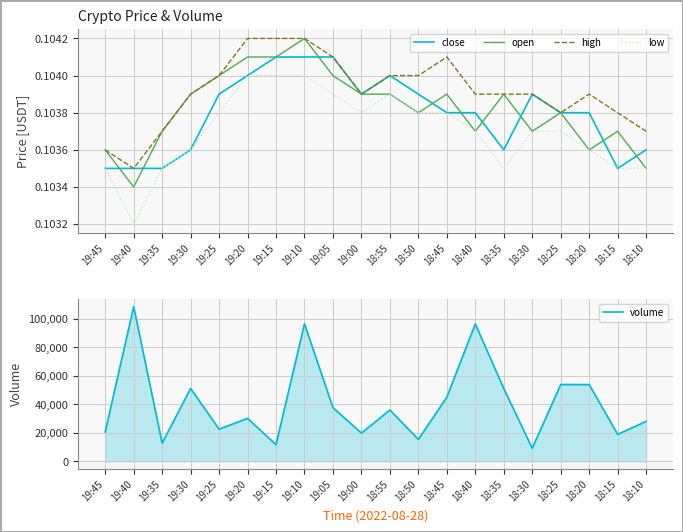

Reading right to left, transcribe all the data shown in this chart.

close: 0.1	0.1	0.1	0.1	0.1	0.1	0.1	0.1	0.1	0.1	0.1	0.1	0.1	0.1	0.1	0.1	0.1	0.1	0.1	0.1
open: 0.1	0.1	0.1	0.1	0.1	0.1	0.1	0.1	0.1	0.1	0.1	0.1	0.1	0.1	0.1	0.1	0.1	0.1	0.1	0.1
high: 0.1	0.1	0.1	0.1	0.1	0.1	0.1	0.1	0.1	0.1	0.1	0.1	0.1	0.1	0.1	0.1	0.1	0.1	0.1	0.1
low: 0.1	0.1	0.1	0.1	0.1	0.1	0.1	0.1	0.1	0.1	0.1	0.1	0.1	0.1	0.1	0.1	0.1	0.1	0.1	0.1
volume: 28080.0	18981.0	53925.0	53973.0	9206.0	51169.0	96466.0	45088.0	15459.0	36099.0	19899.0	37720.0	96600.0	11760.0	30190.0	22632.0	51192.0	12792.0	108597.0	20694.0